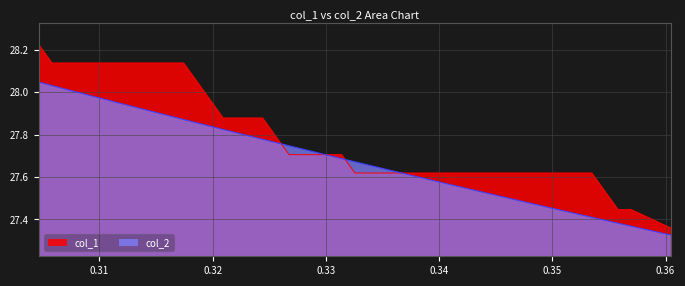

How many intersections are there between col_1 and x?

4